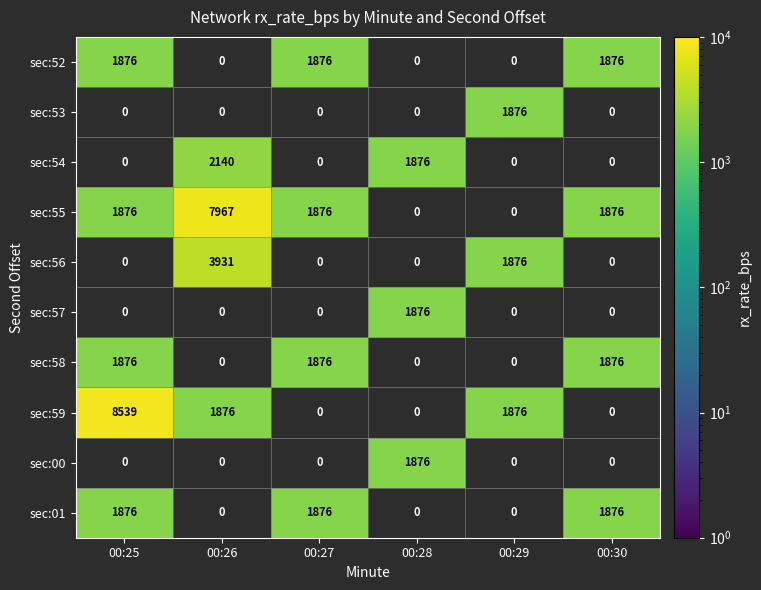

At how many categories does at least one series exceed 2606?

2